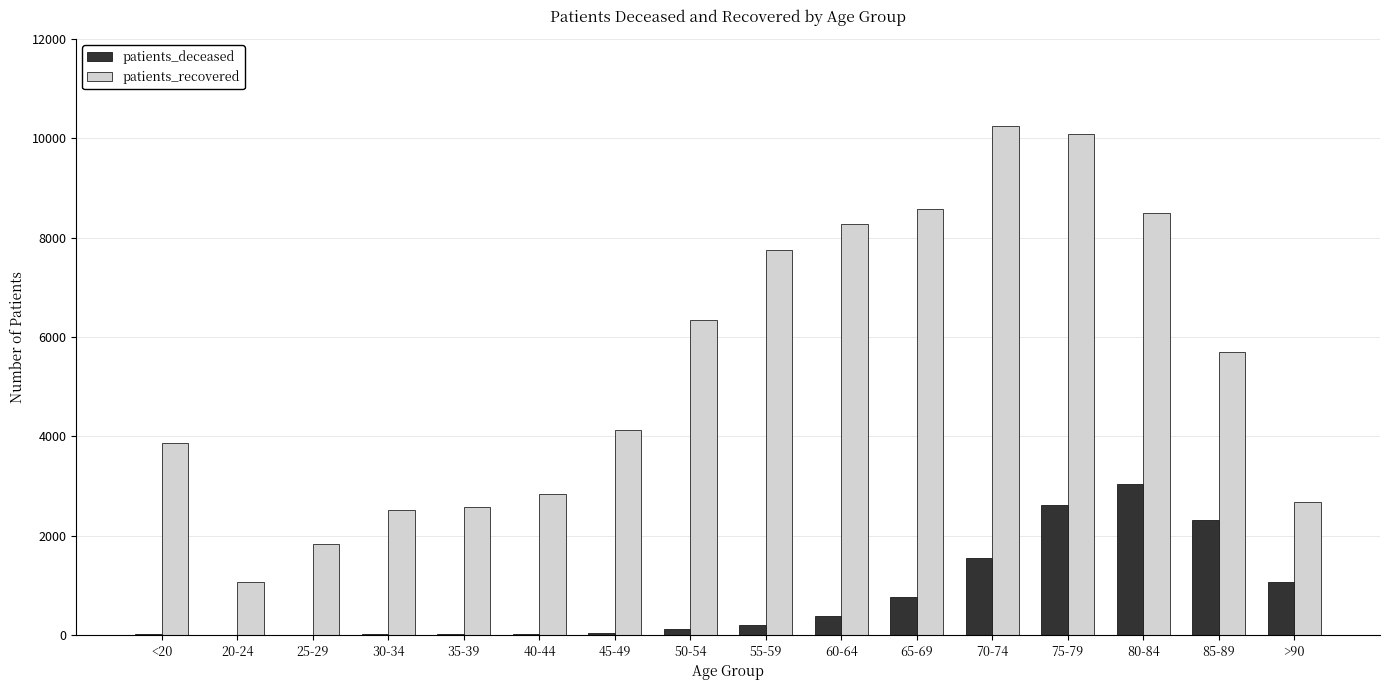

What are all the series names shown in the legend?

patients_deceased, patients_recovered